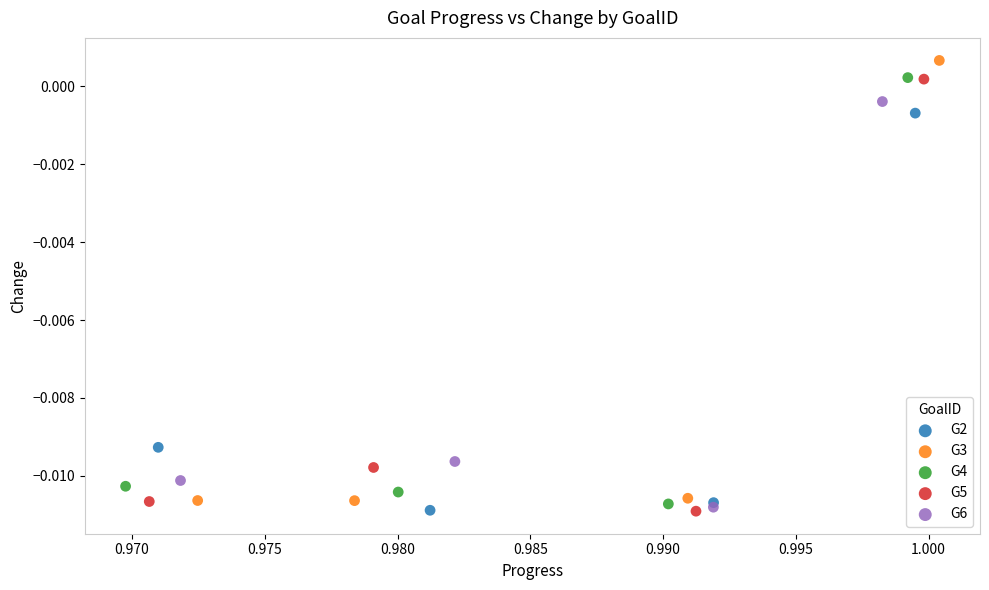

Which series has the largest Y range (max minus min)?

G3